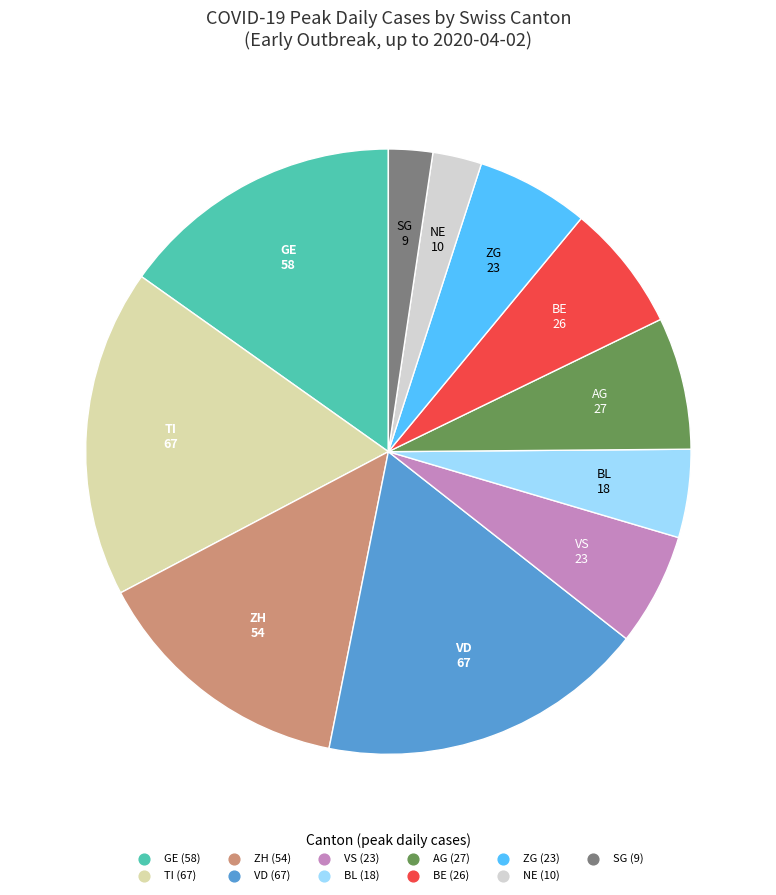

Is there any slice that represents more than half of the pie?

No